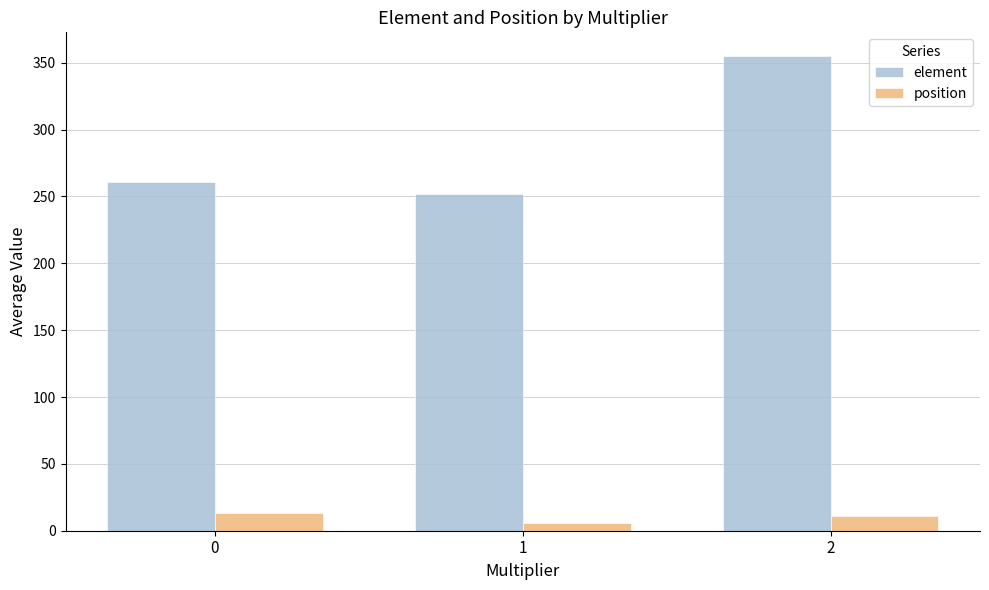

What are all the series names shown in the legend?

element, position